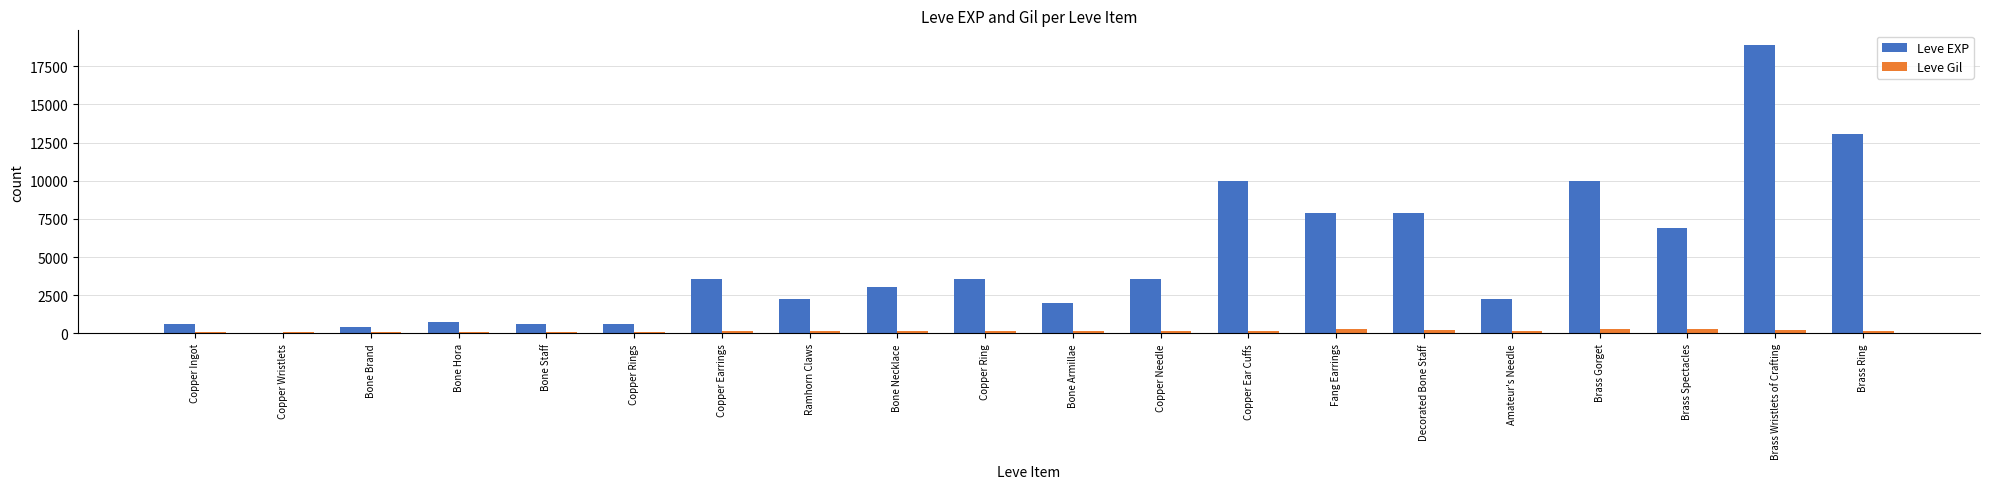

The Leve EXP series shows 929 at Bone Armillae. True or false?

False